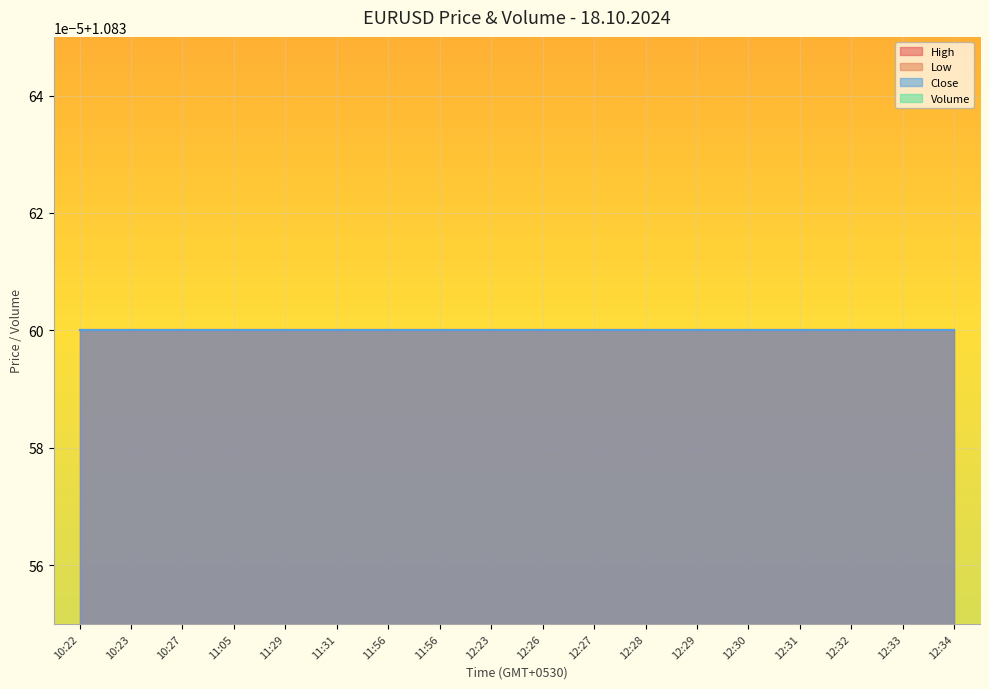

Where is High nearest to the value 1?

10:22